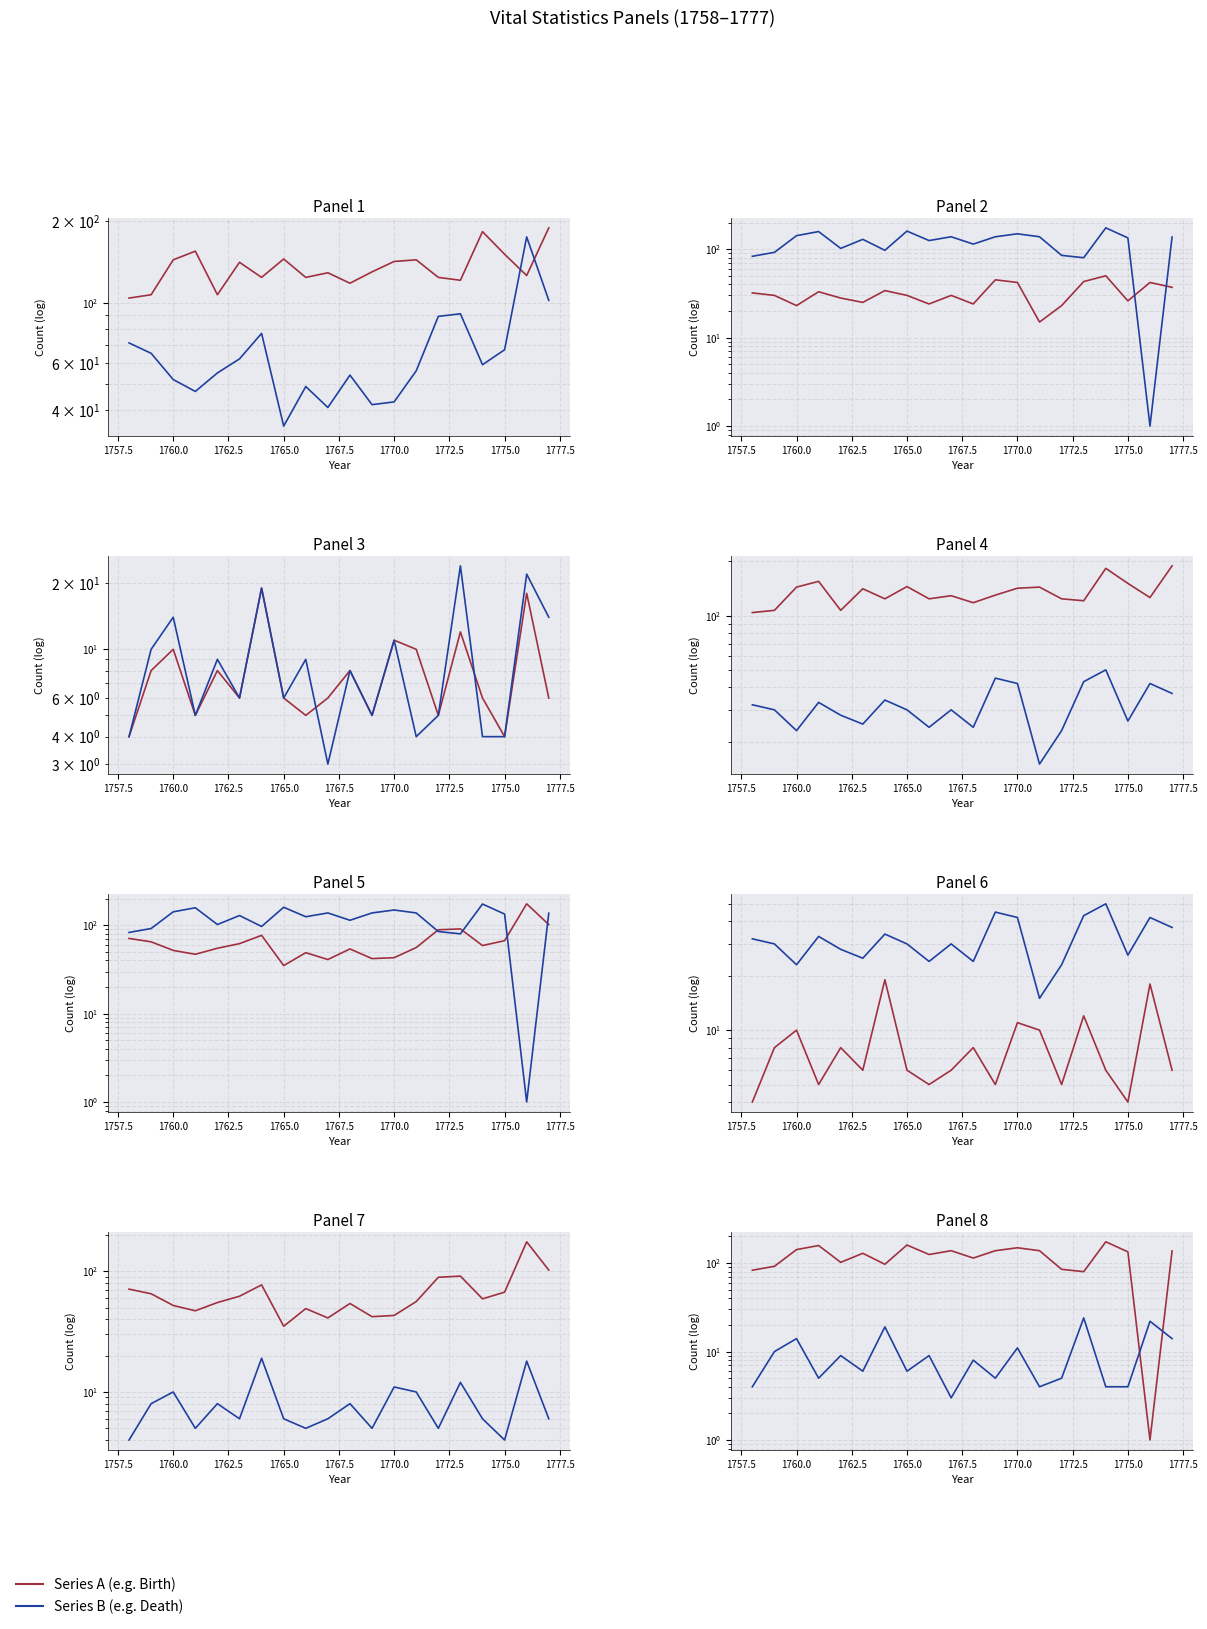

Reading left to right, transcribe all the data shown in this chart.

Birth: 104	107	144	155	107	141	124	145	124	129	118	130	142	144	124	121	183	151	126	189
Death: 71	65	52	47	55	62	77	35	49	41	54	42	43	56	89	91	59	67	175	102
Marriage: 32	30	23	33	28	25	34	30	24	30	24	45	42	15	23	43	50	26	42	37
diff: 83	92	142	158	102	129	97	160	125	138	114	138	149	138	85	80	174	134	1	137
Birth_Mar: 4	8	10	5	8	6	19	6	5	6	8	5	11	10	5	12	6	4	18	6
Death_Mar: 4	10	14	5	9	6	19	6	9	3	8	5	11	4	5	24	4	4	22	14